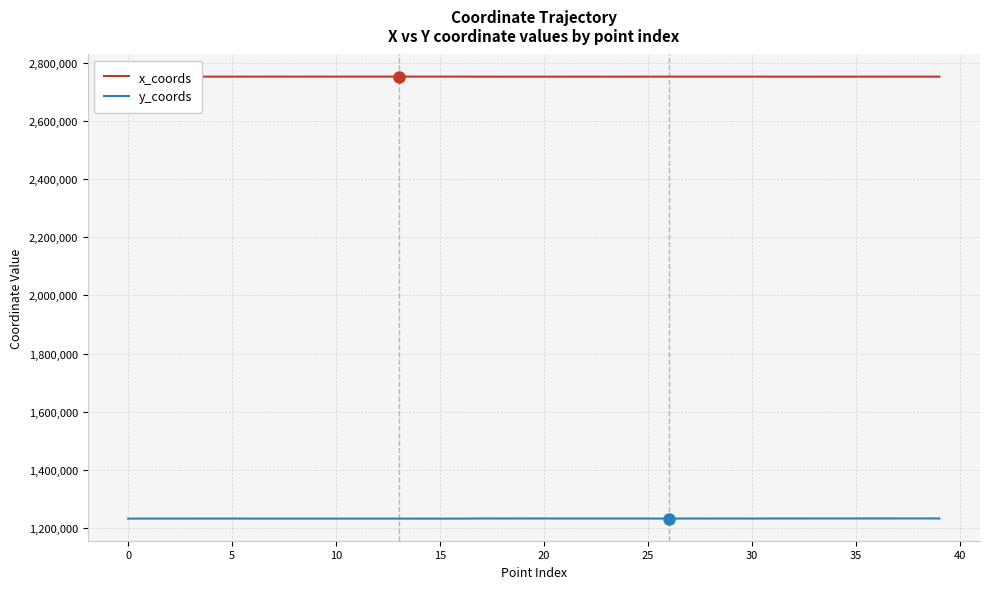

How many lines are shown in the chart?

2